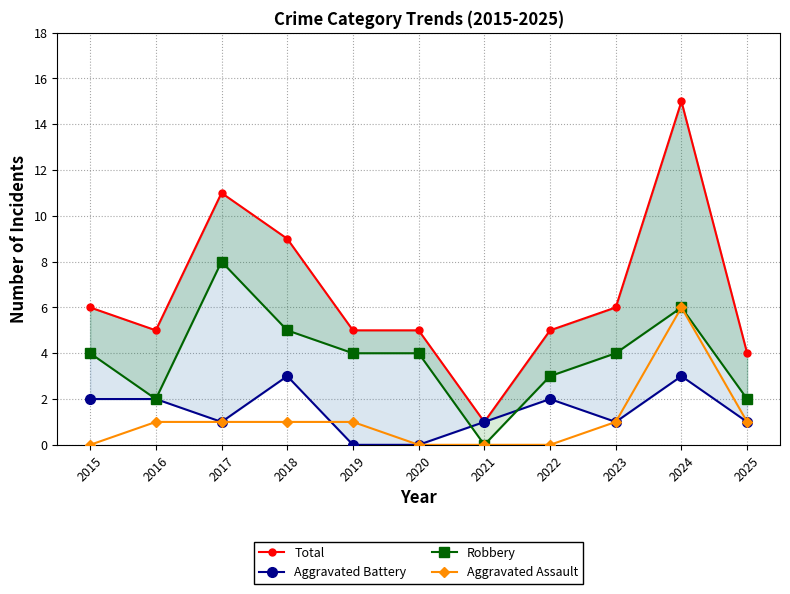

How many lines are shown in the chart?

4